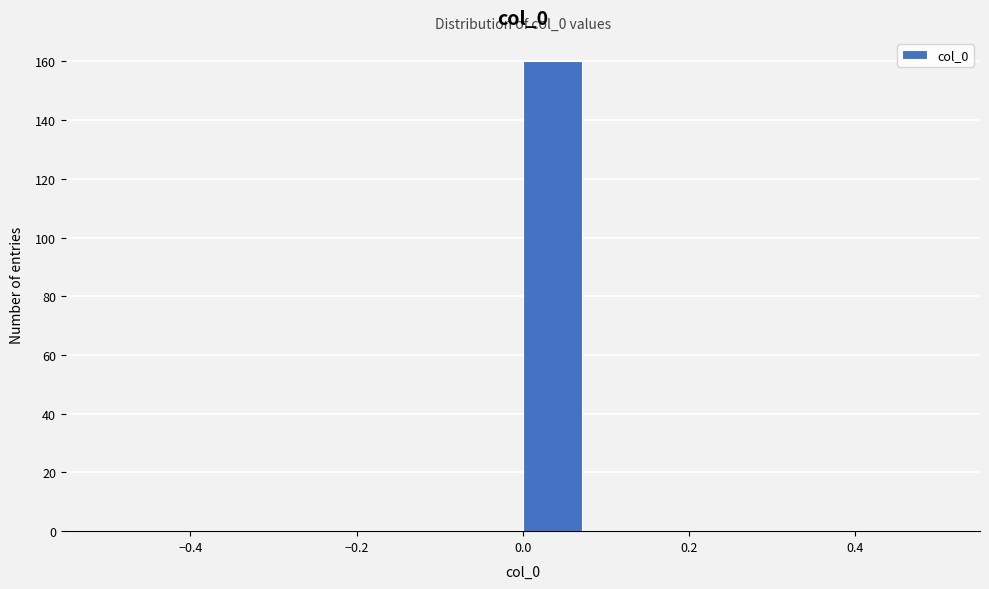

Read against the x-axis, roughly where is the centre of the tallest bar?

0.04